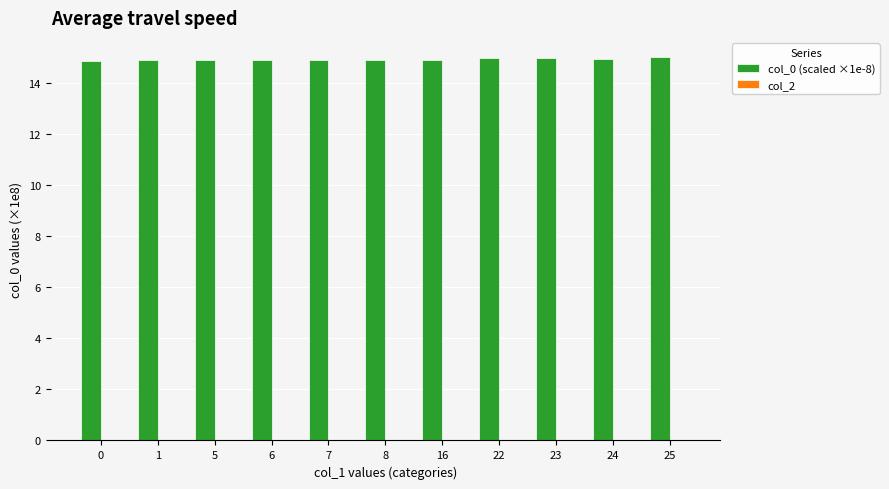

What is the value of the 7th bar from the left?

14.9